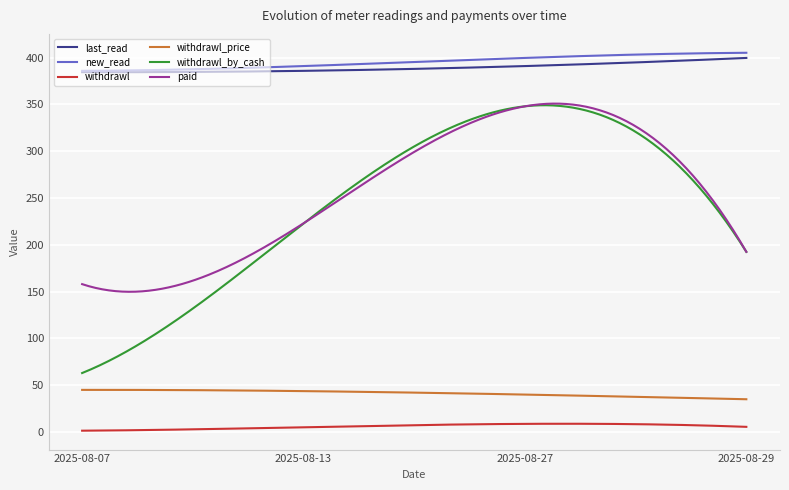

True or false: withdrawl_by_cash and withdrawl cross at least once.

False